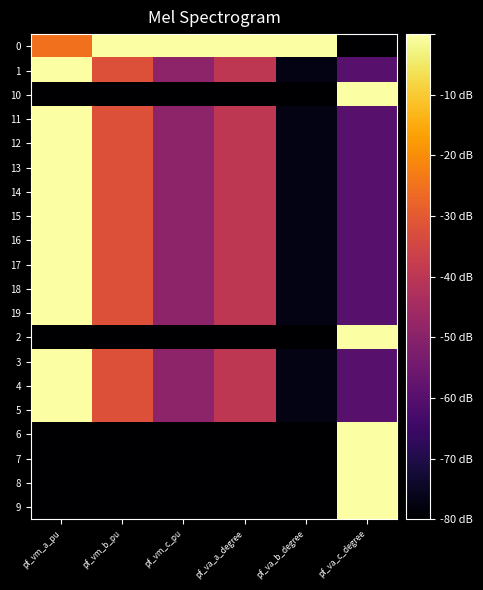

What is the minimum value shown in the chart?

-80.0